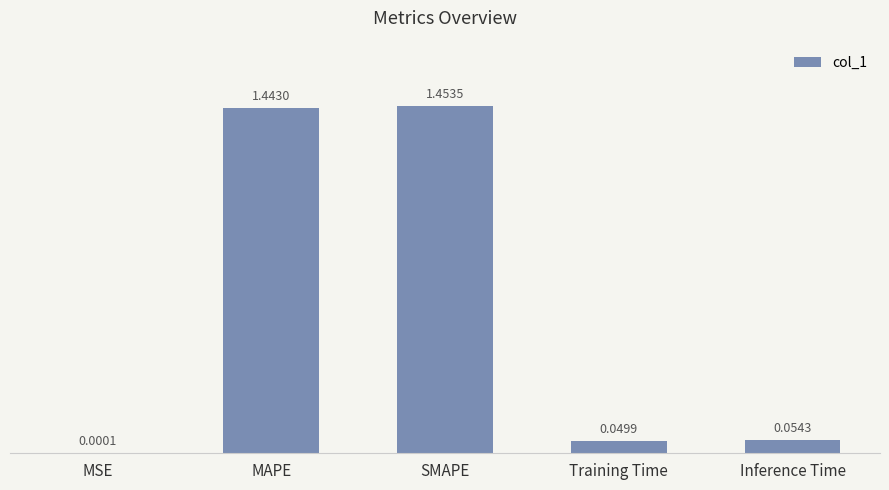

Which category has the highest value across all series?

SMAPE